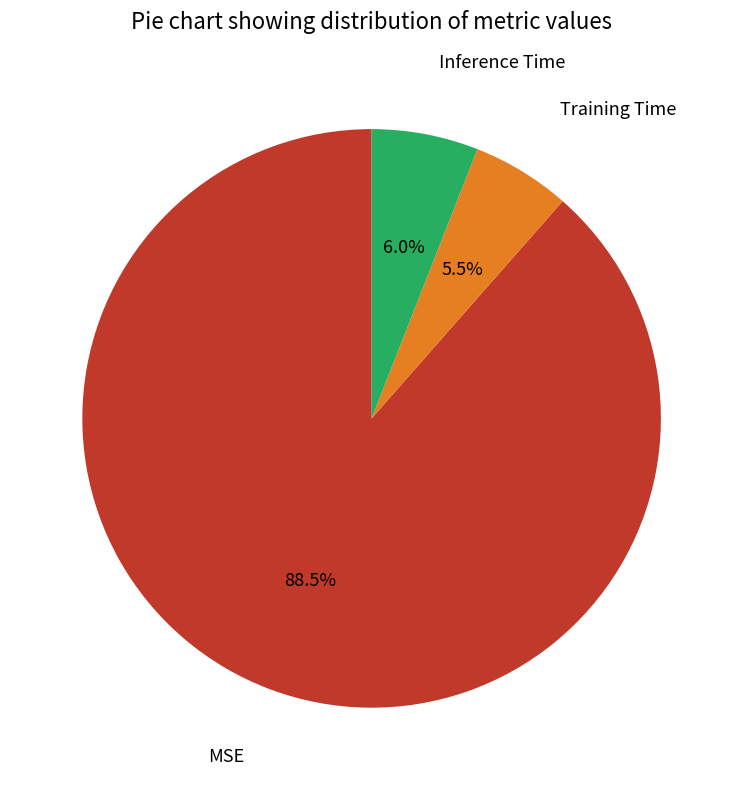

Does any single category account for the majority?

Yes